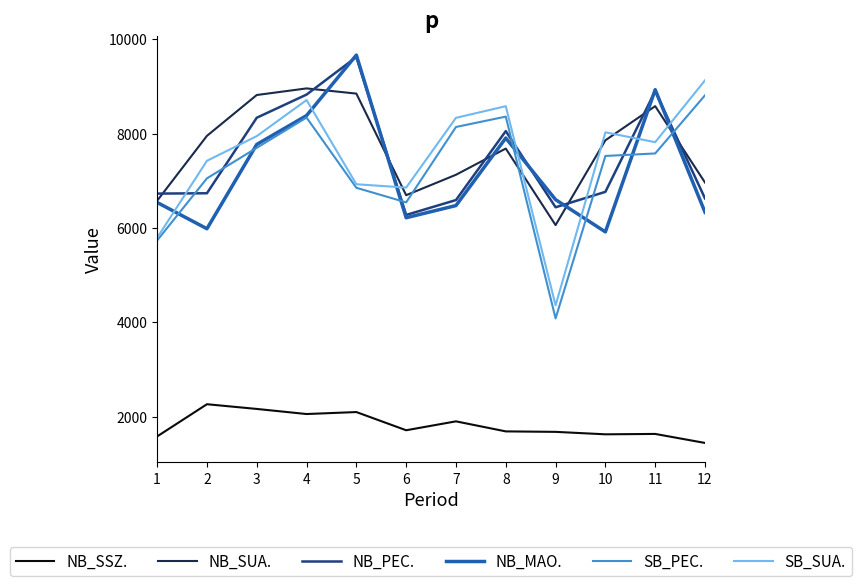

At which label does NB_SSZ. first exceed 1711?

2